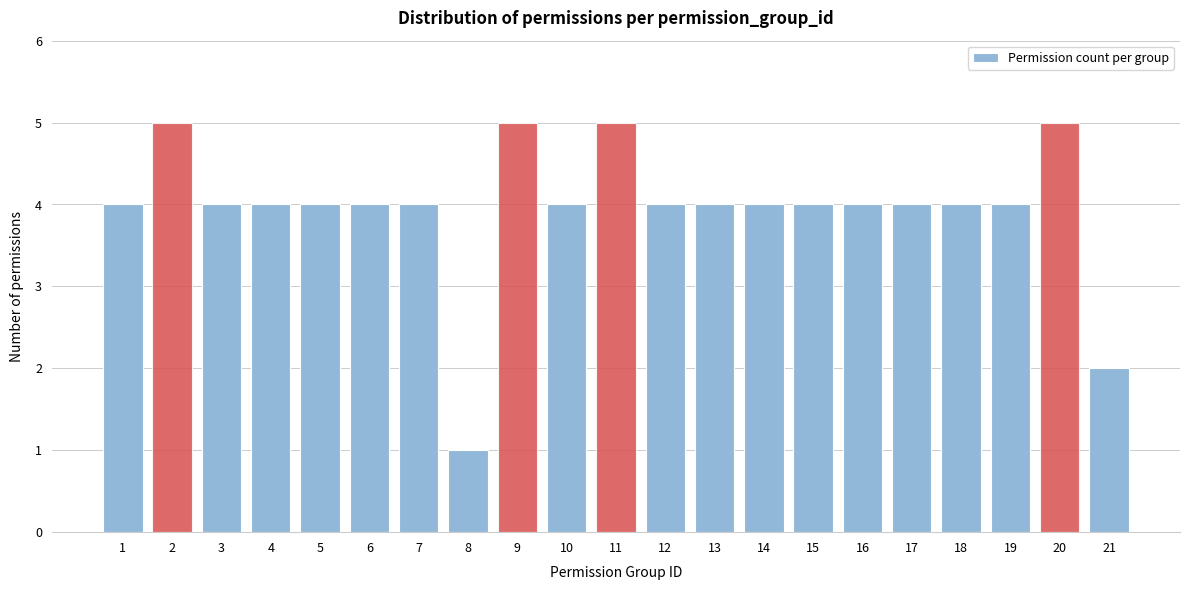

Reading right to left, list all the values displayed in this chart.

21=2	20=5	19=4	18=4	17=4	16=4	15=4	14=4	13=4	12=4	11=5	10=4	9=5	8=1	7=4	6=4	5=4	4=4	3=4	2=5	1=4